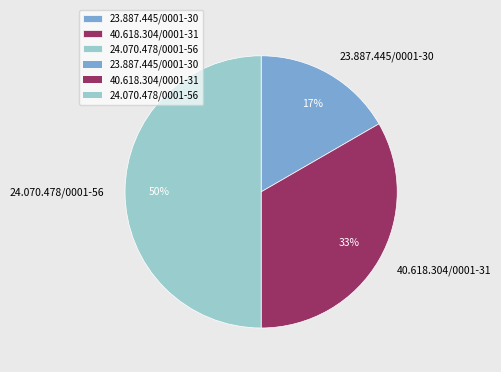

Combined, do 24.070.478/0001-56 and 40.618.304/0001-31 account for over 50%?

Yes